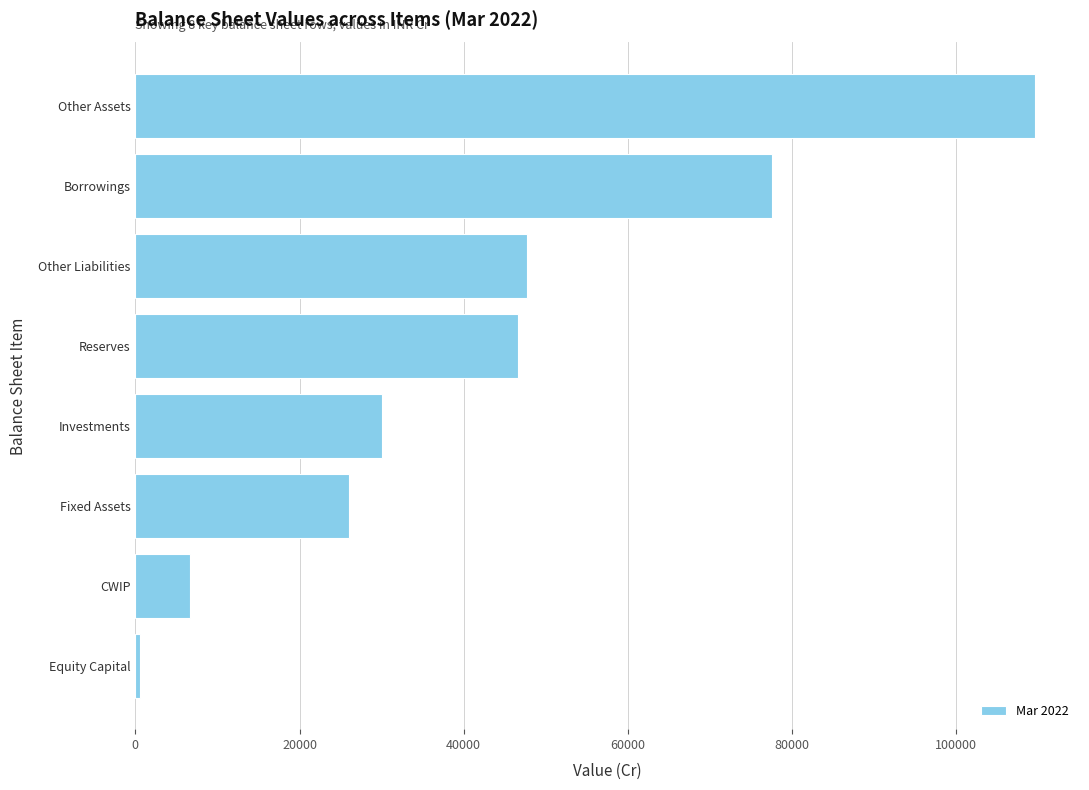

List the labels in order of value, smallest first.

Equity Capital, CWIP, Fixed Assets, Investments, Reserves, Other Liabilities, Borrowings, Other Assets